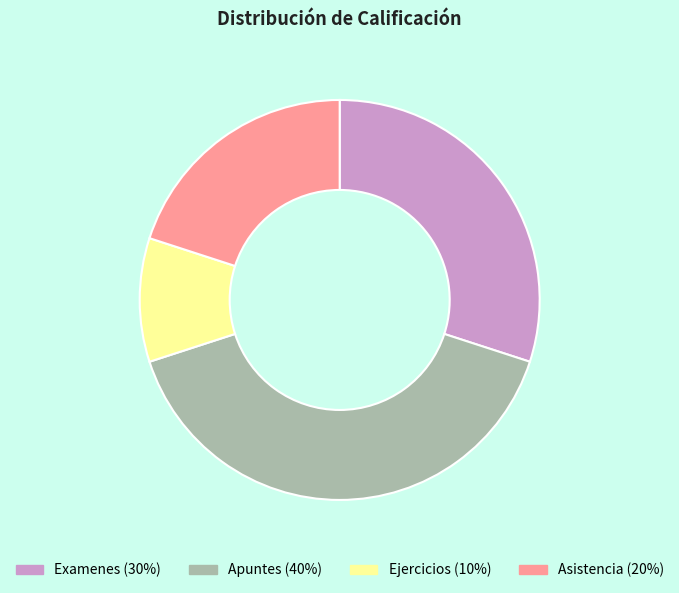

Count the number of slices in the pie.

4